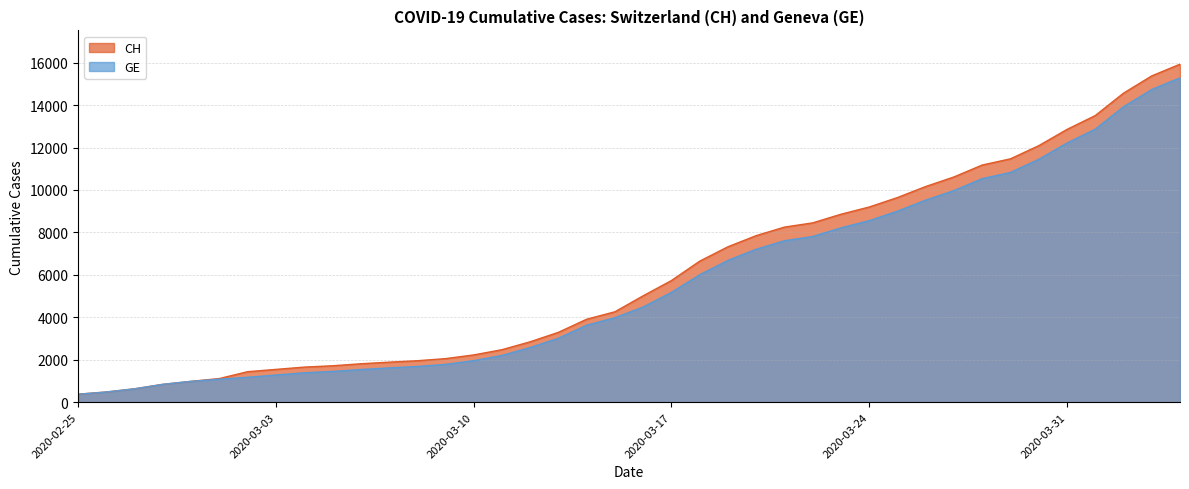

True or false: GE and CH intersect in this chart.

False